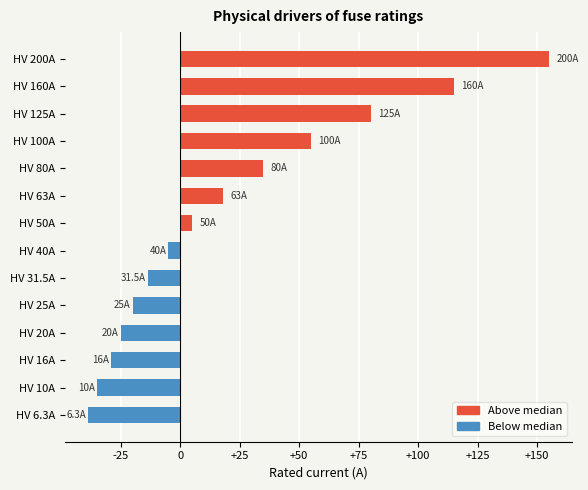

List the labels in order of value, smallest first.

HV 6.3A, HV 10A, HV 16A, HV 20A, HV 25A, HV 31.5A, HV 40A, HV 50A, HV 63A, HV 80A, HV 100A, HV 125A, HV 160A, HV 200A